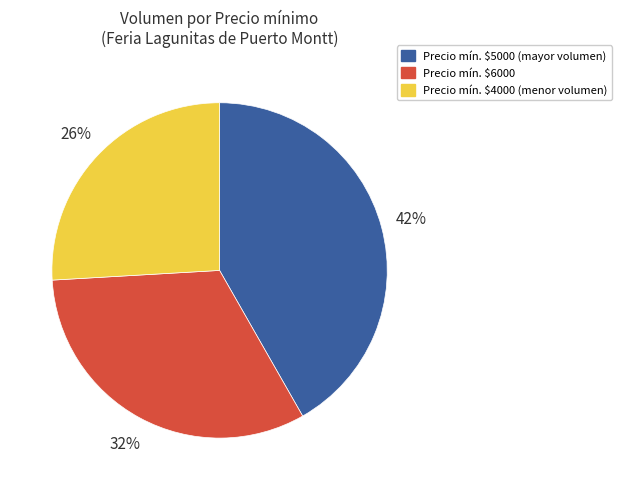

Is it true that Precio mín. $6000 is 25% of the pie?

False